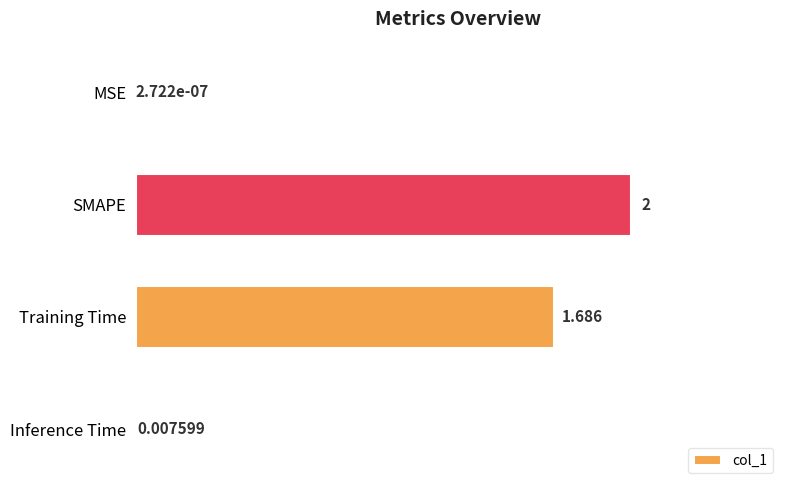

What is the sum of all values?

3.7